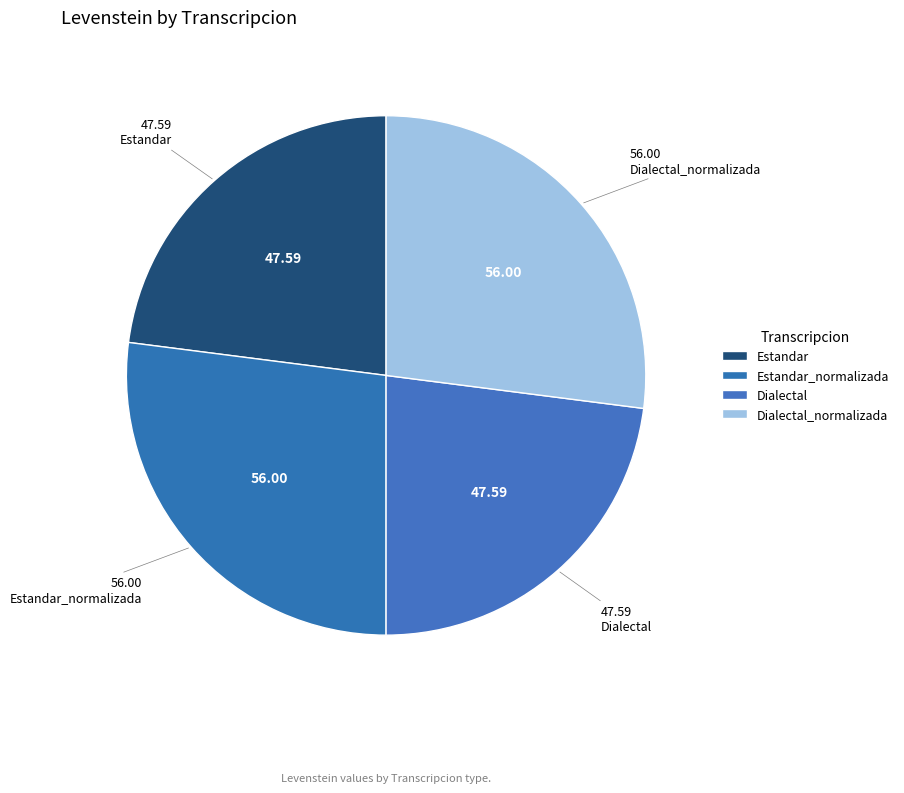

Is the sum of Dialectal and Estandar_normalizada greater than half?

Yes